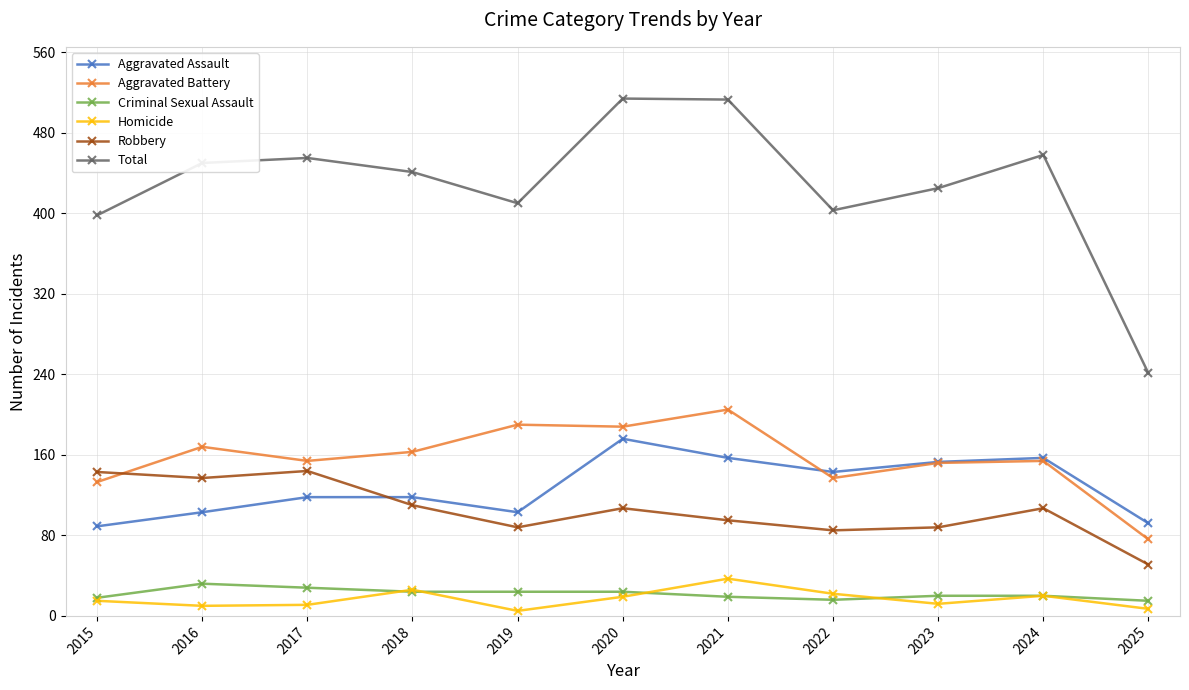

True or false: Total and Criminal Sexual Assault cross at least once.

False